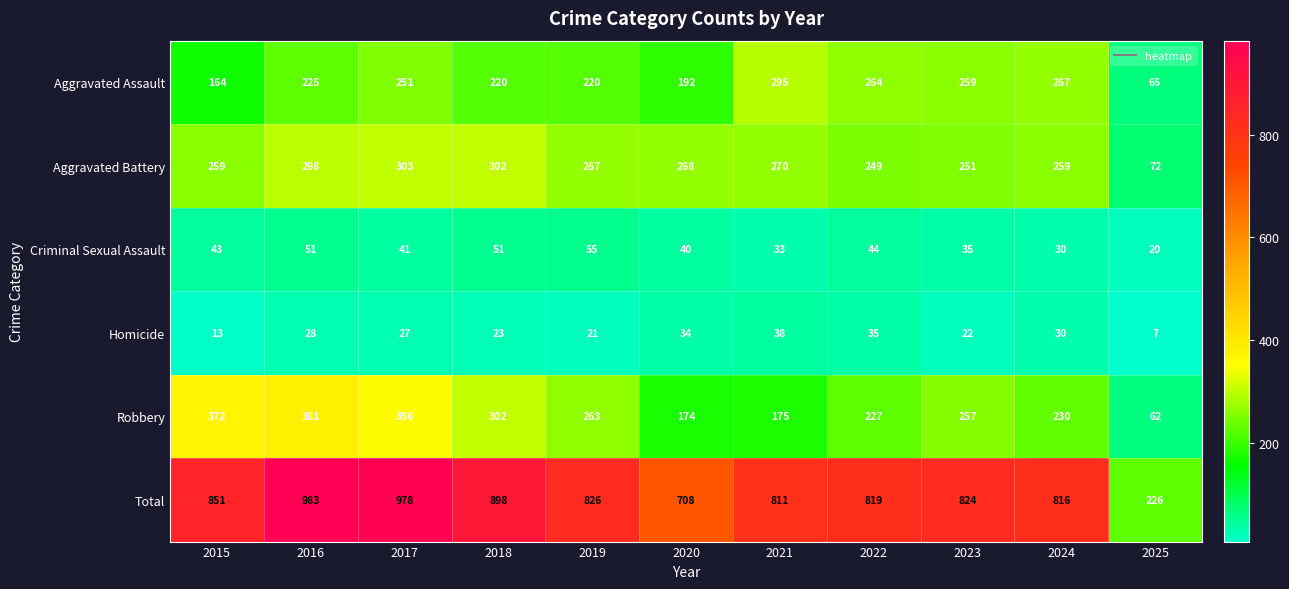

Which label corresponds to the largest value in the chart?

2016